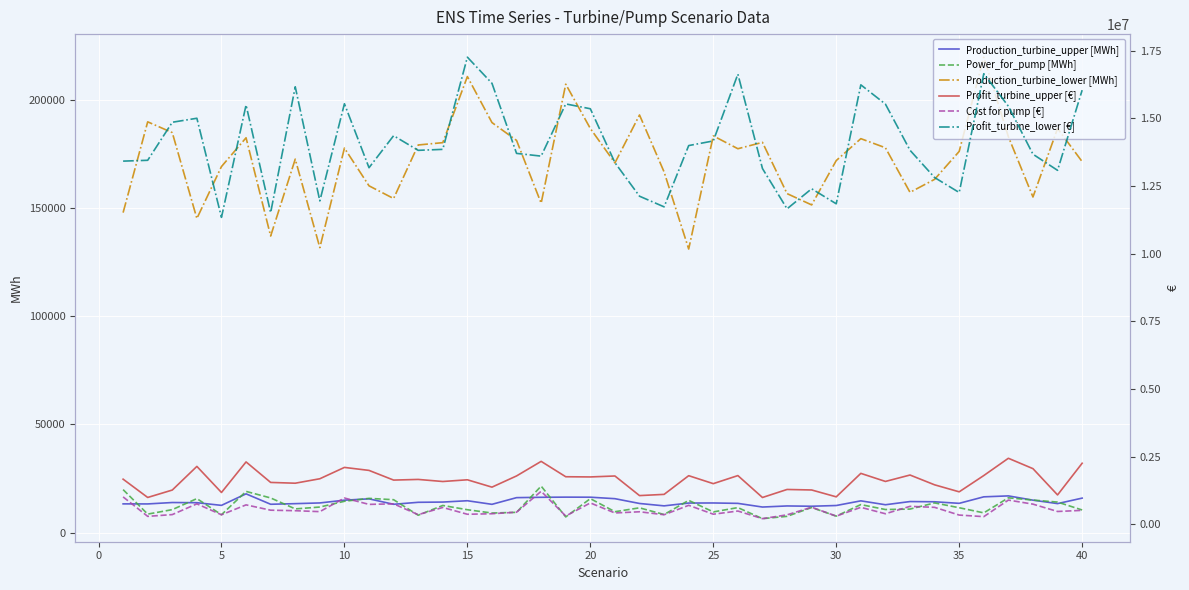

How many interior local peaks does the Production_turbine_upper [MWh] series have?

10